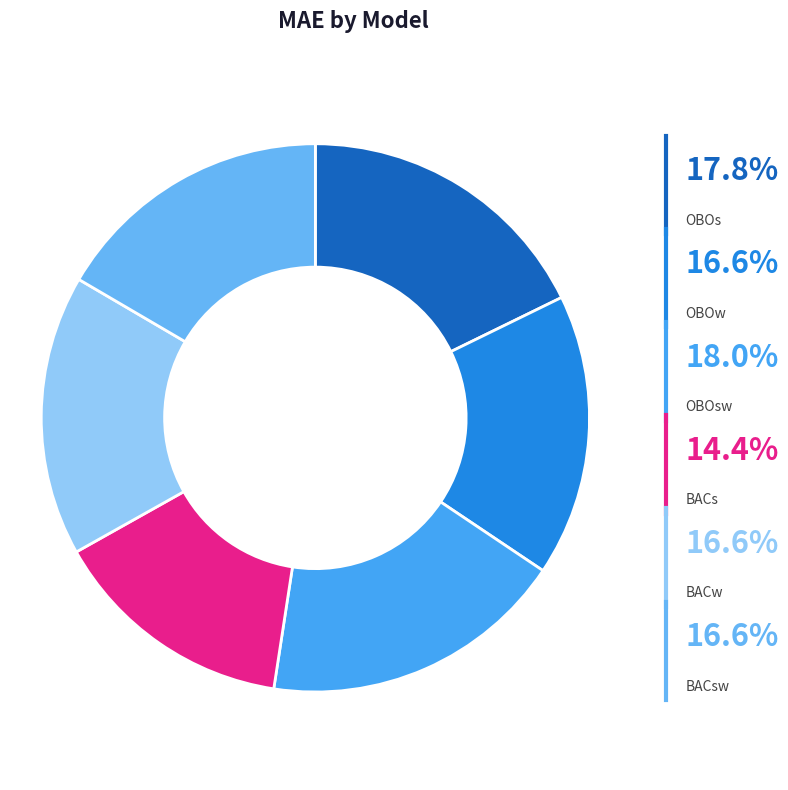

Does any single category account for the majority?

No